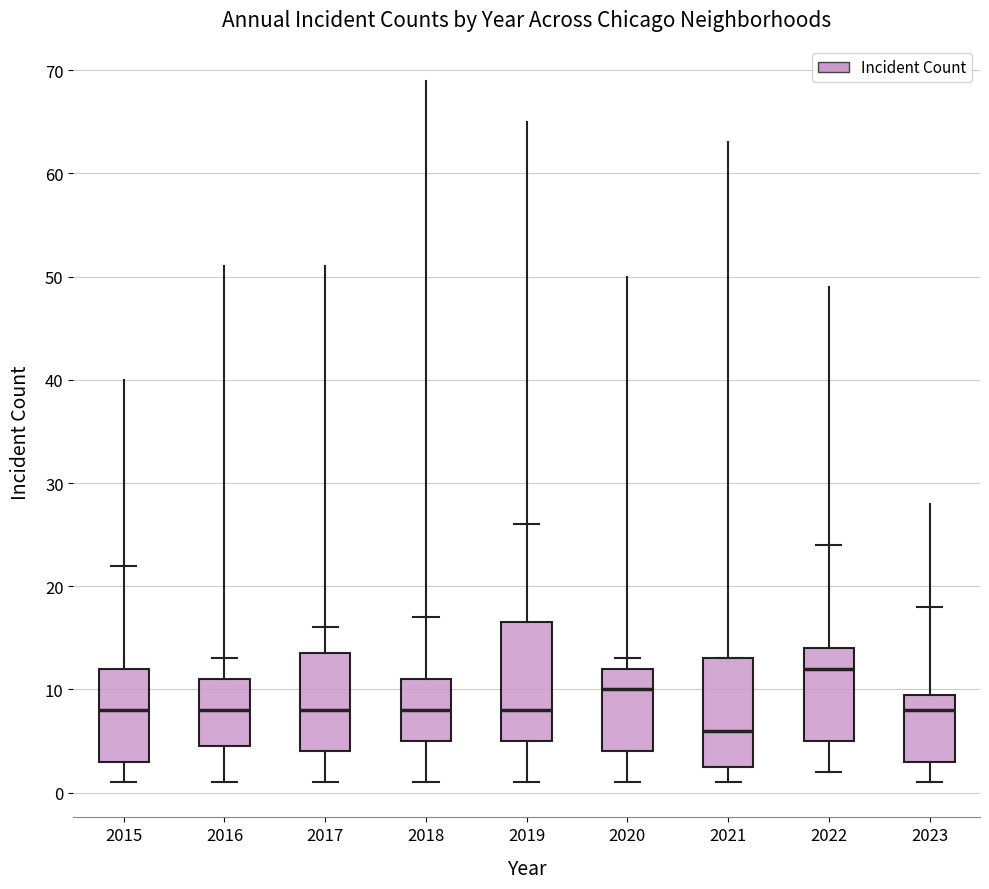

Comparing the boxes themselves (not the whiskers), which one is the tallest?

2019